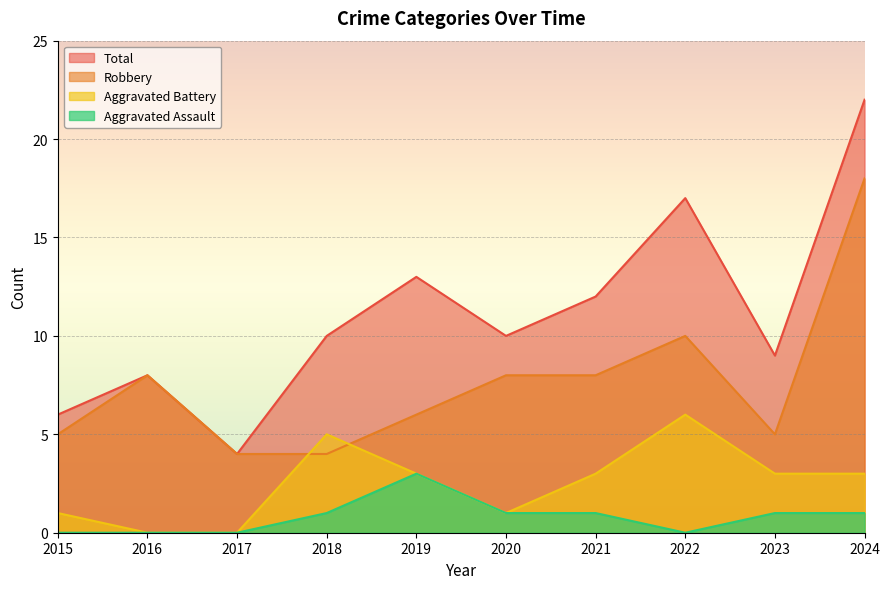

Does the chart display data point markers on the line(s)?

No